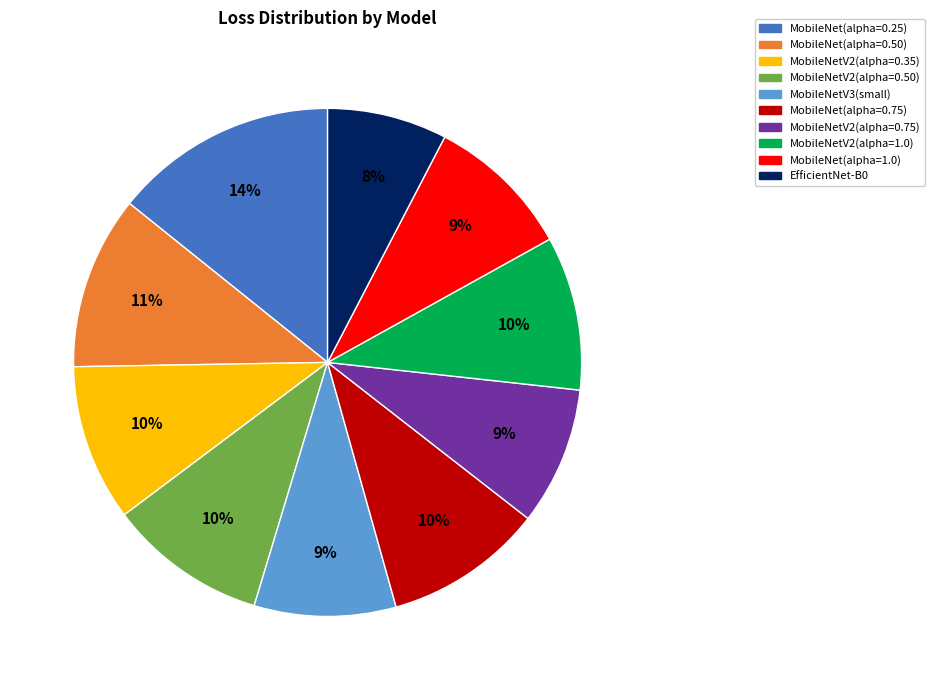

Is there a majority slice in this chart?

No